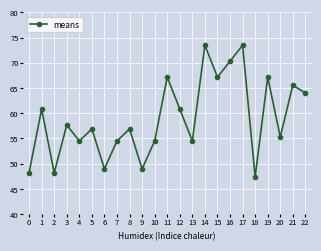

Which has a higher value, 5 or 14?

14